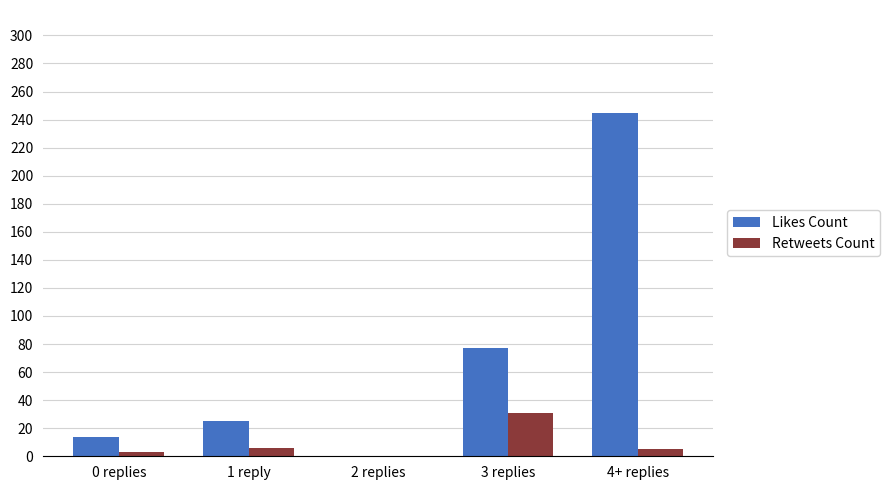

How many series are shown in this chart?

2